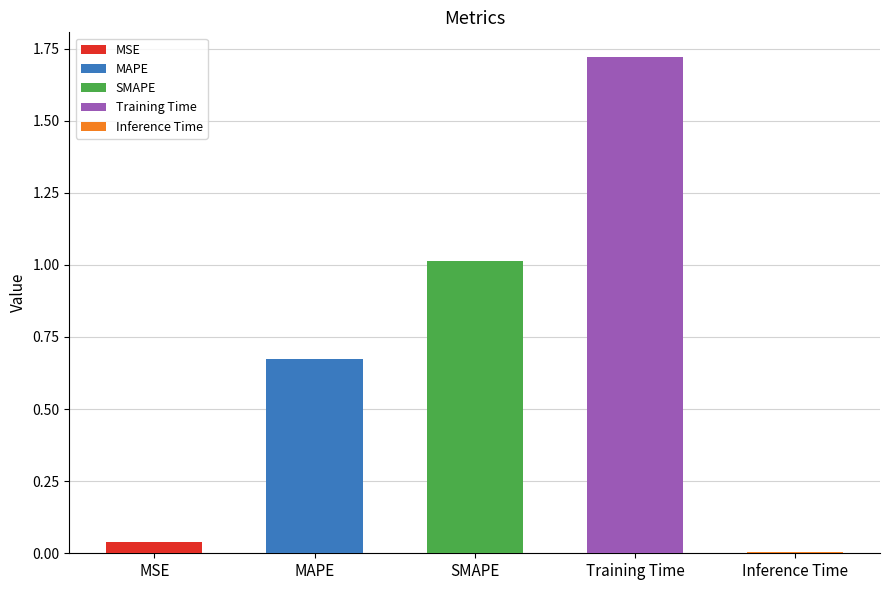

What is the value of the 3rd bar from the left?

1.0